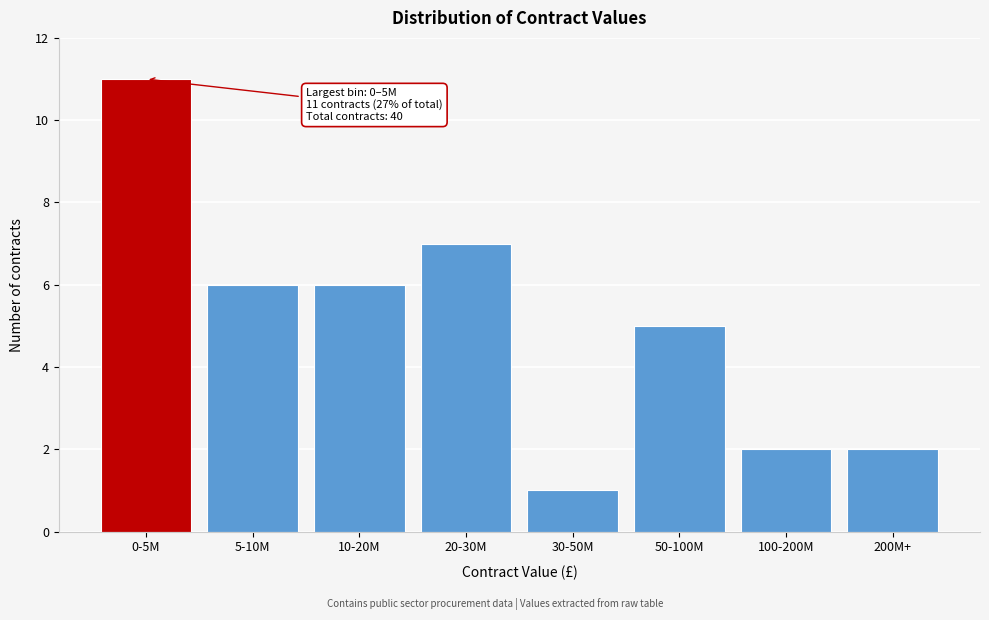

Reading left to right, list all the values displayed in this chart.

0-5M=11	5-10M=6	10-20M=6	20-30M=7	30-50M=1	50-100M=5	100-200M=2	200M+=2